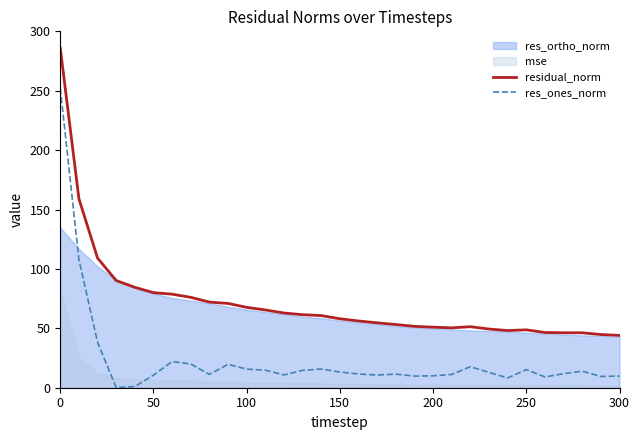

True or false: res_ones_norm and residual_norm cross at least once.

False